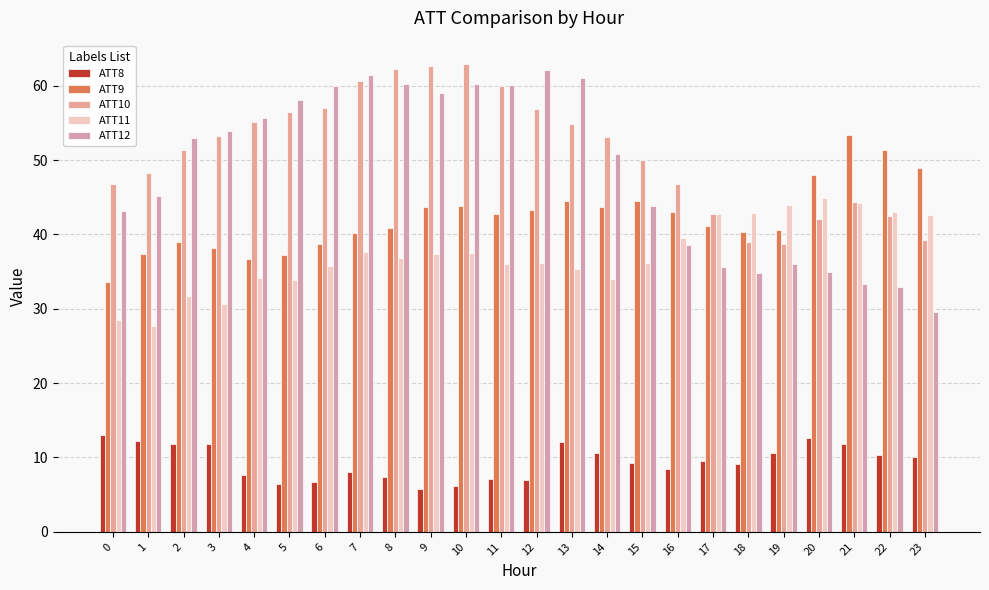

Reading left to right, list all the values displayed in this chart.

ATT8: 0=13.0	1=12.2	2=11.7	3=11.9	4=7.6	5=6.4	6=6.7	7=8.1	8=7.4	9=5.8	10=6.1	11=7.1	12=6.9	13=12.0	14=10.5	15=9.2	16=8.5	17=9.6	18=9.1	19=10.6	20=12.6	21=11.8	22=10.3	23=10.1
ATT9: 0=33.6	1=37.3	2=39.0	3=38.2	4=36.6	5=37.2	6=38.7	7=40.2	8=40.9	9=43.6	10=43.9	11=42.8	12=43.2	13=44.5	14=43.7	15=44.5	16=43.0	17=41.1	18=40.3	19=40.6	20=47.9	21=53.3	22=51.3	23=48.9
ATT10: 0=46.7	1=48.3	2=51.3	3=53.3	4=55.2	5=56.5	6=57.0	7=60.7	8=62.3	9=62.6	10=62.9	11=60.0	12=56.9	13=54.8	14=53.1	15=50.0	16=46.8	17=42.8	18=38.9	19=38.6	20=42.0	21=44.4	22=42.5	23=39.3
ATT11: 0=28.5	1=27.7	2=31.8	3=30.6	4=34.2	5=33.9	6=35.7	7=37.7	8=36.8	9=37.3	10=37.5	11=36.0	12=36.2	13=35.3	14=34.1	15=36.1	16=39.6	17=42.8	18=42.9	19=43.9	20=44.8	21=44.2	22=43.0	23=42.6
ATT12: 0=43.1	1=45.1	2=53.0	3=53.9	4=55.7	5=58.0	6=59.9	7=61.4	8=60.2	9=59.0	10=60.2	11=60.1	12=62.1	13=61.0	14=50.8	15=43.9	16=38.6	17=35.6	18=34.8	19=36.0	20=35.0	21=33.3	22=33.0	23=29.6